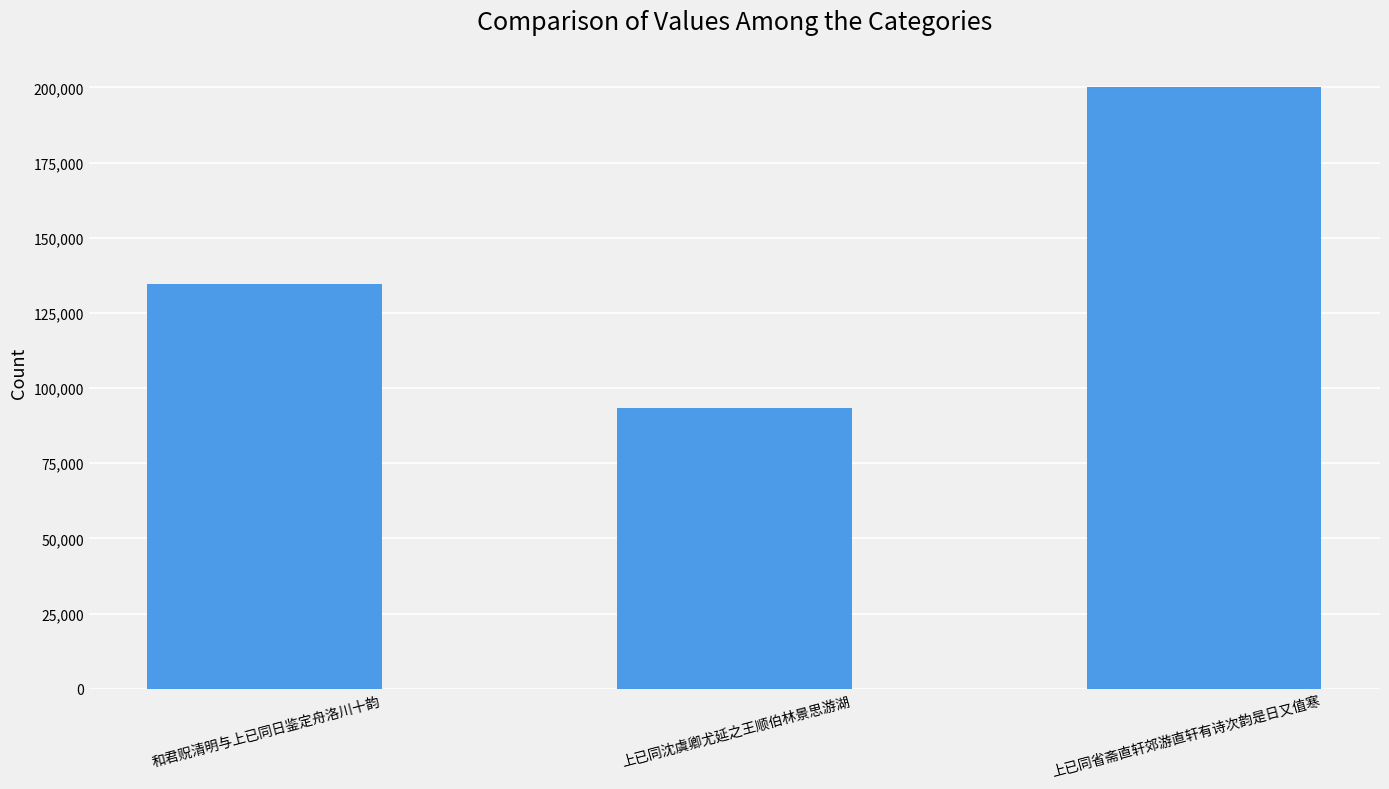

The chart shows a value of 200169 at 上已同省斋直轩郊游直轩有诗次韵是日又值寒. True or false?

True